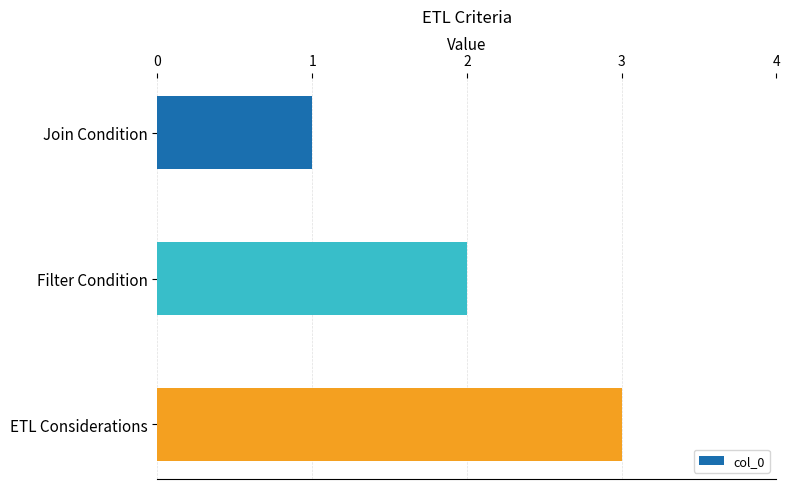

What is the change in value from Filter Condition to ETL Considerations?

+1